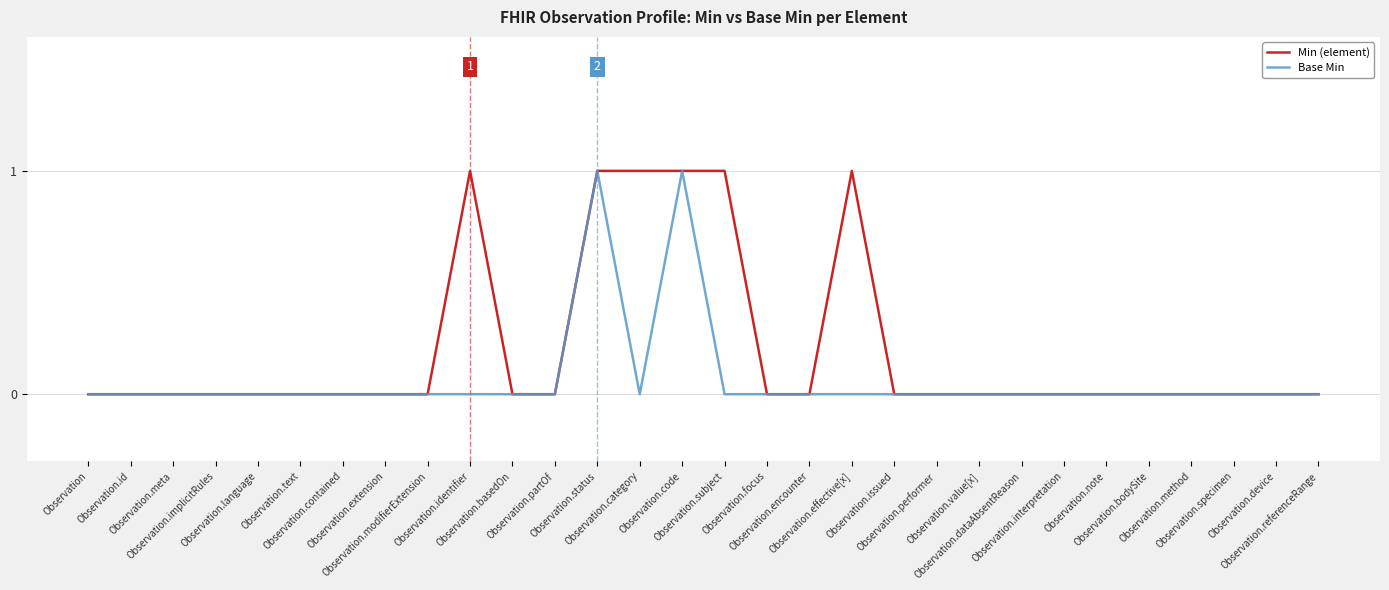

List the series in order of their overall mean, highest first.

Min (element), Base Min